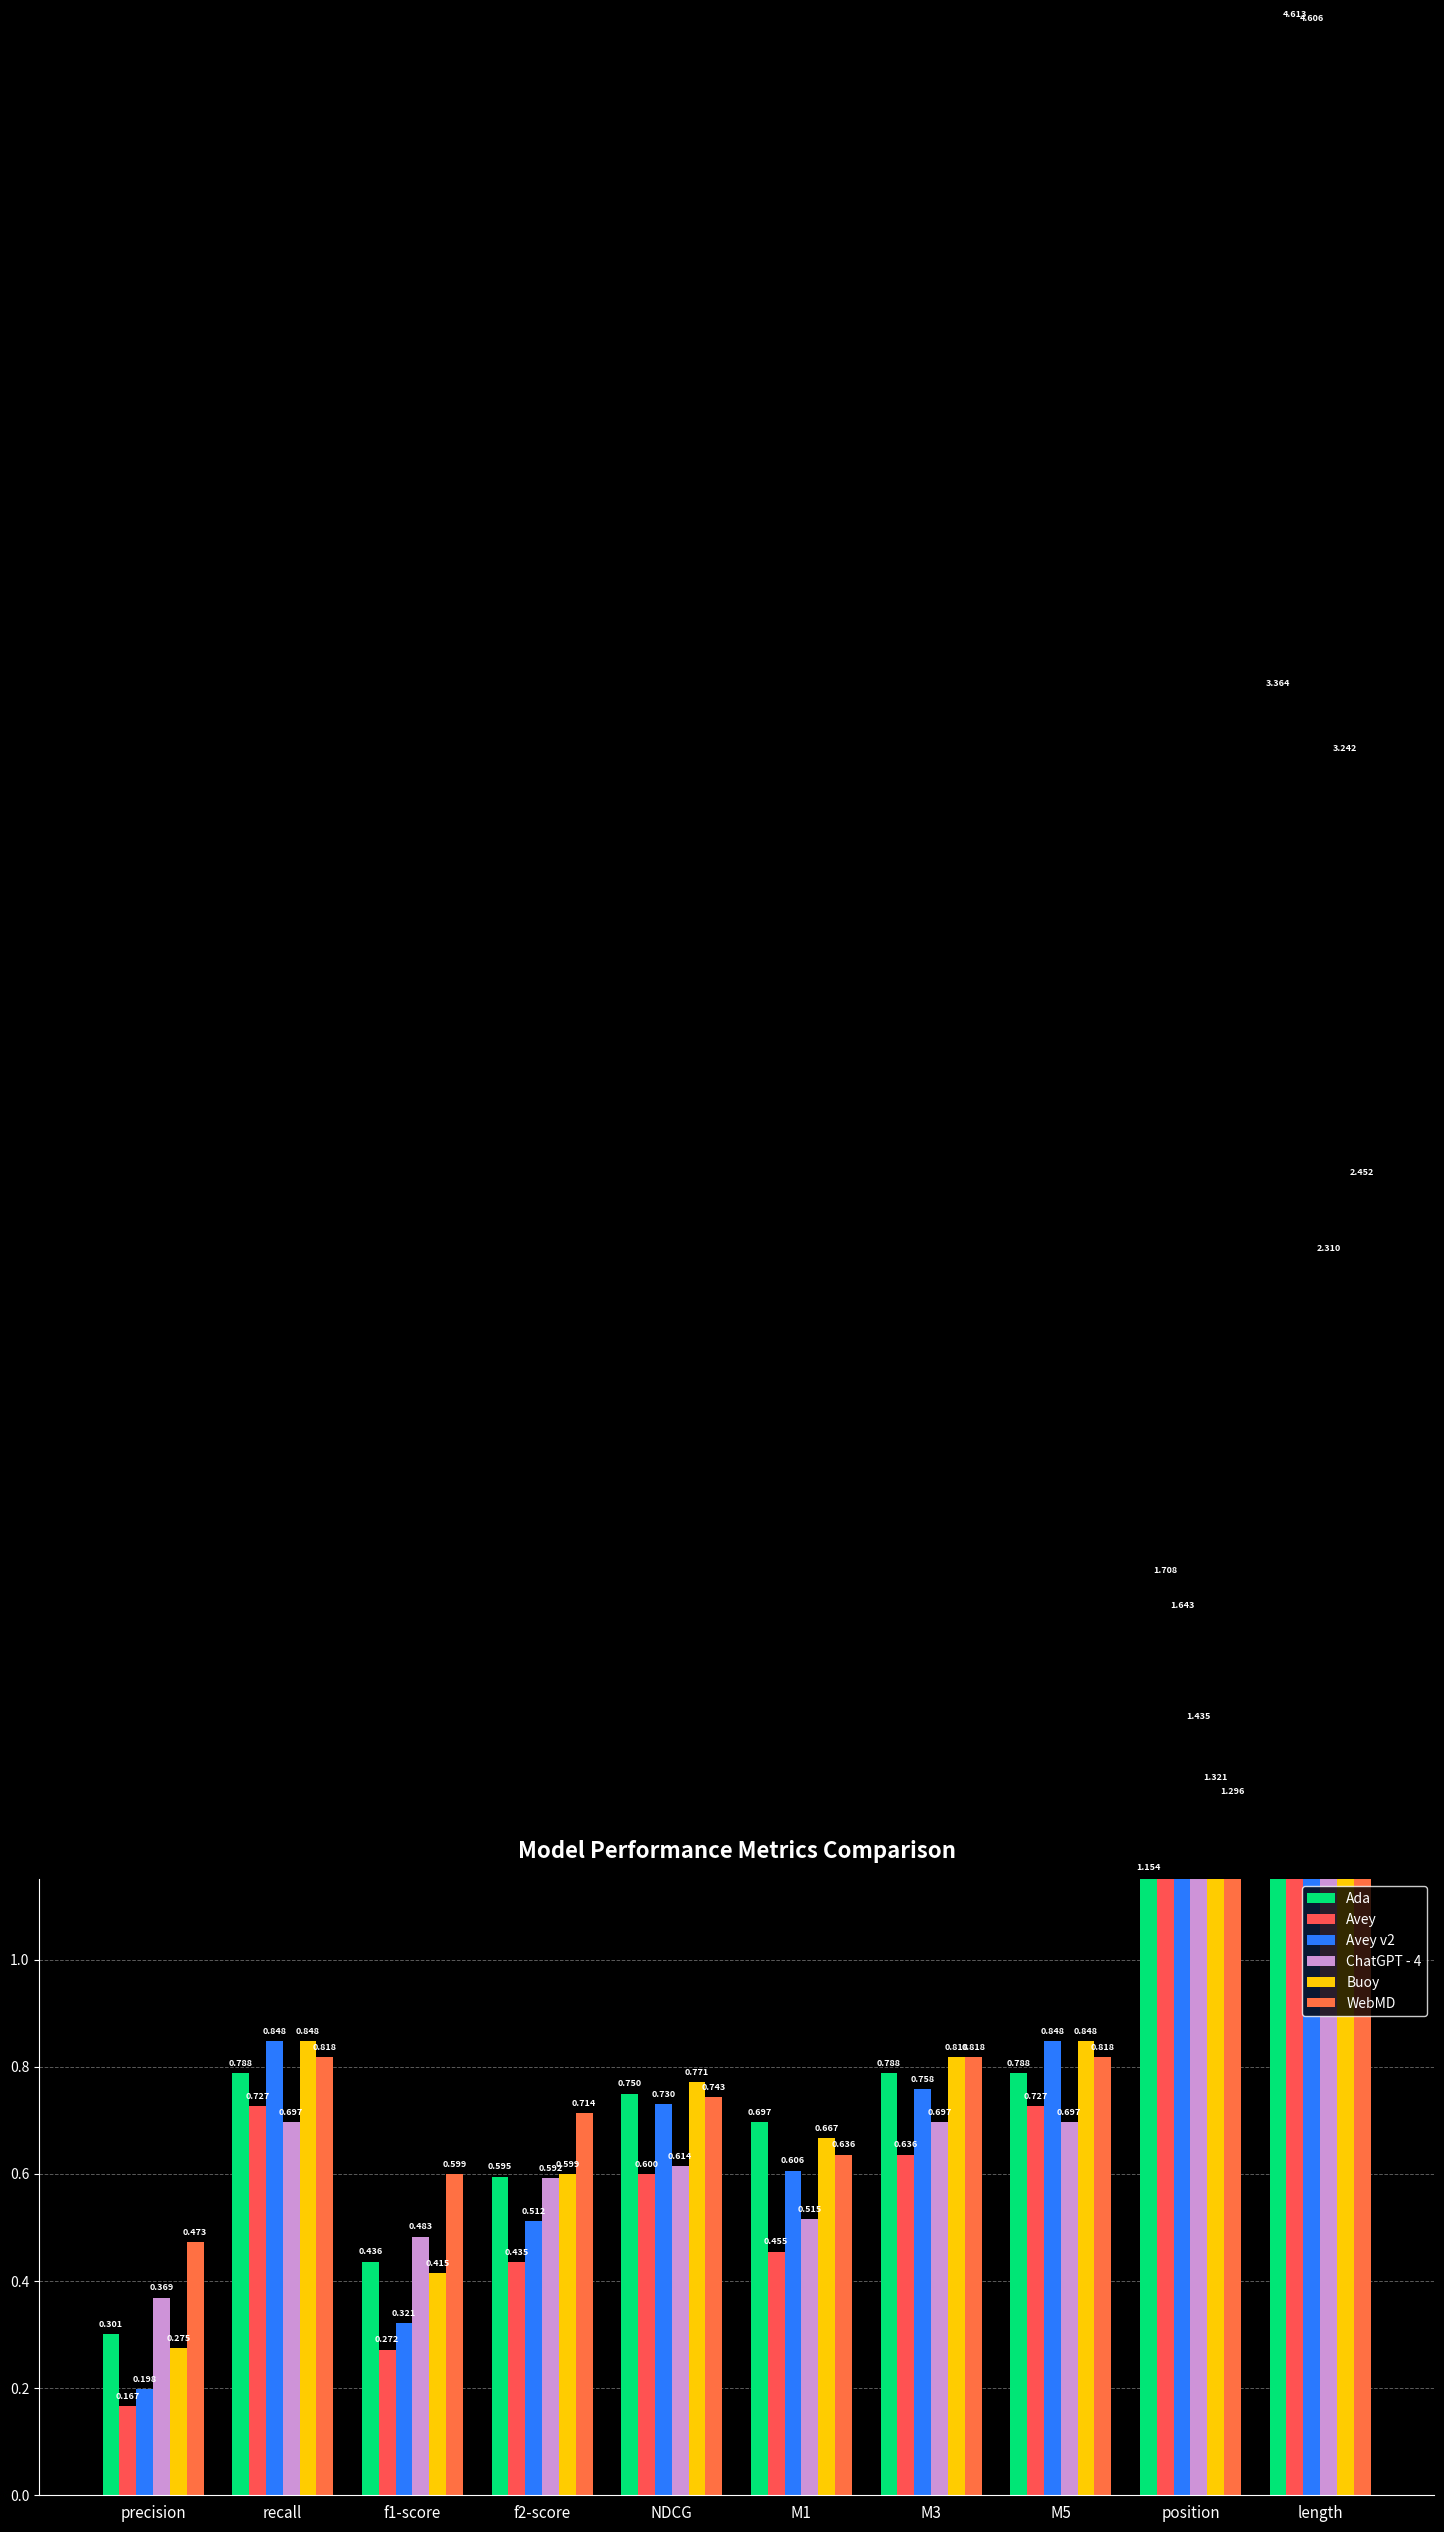

Rank the series by their maximum value, from highest to lowest.

Avey, Avey v2, Ada, Buoy, WebMD, ChatGPT - 4